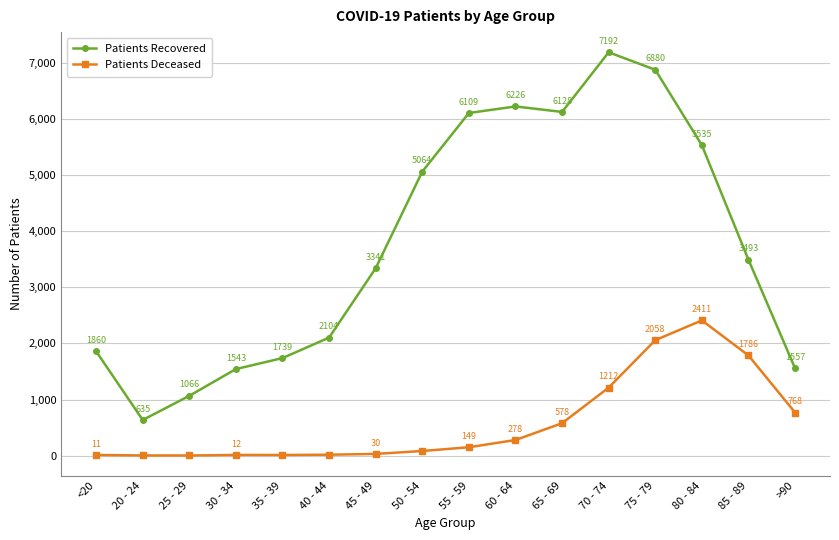

Is it true that Patients Deceased equals 1786 at 85 - 89?

True